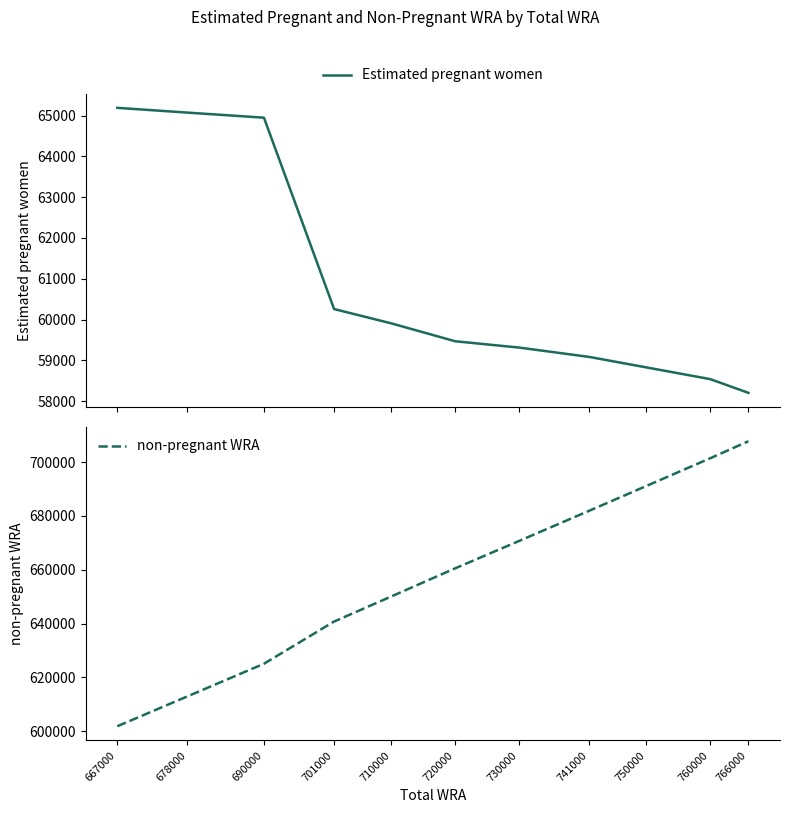

What is the value of the Estimated pregnant women point at the 10th from the left?

58537.9